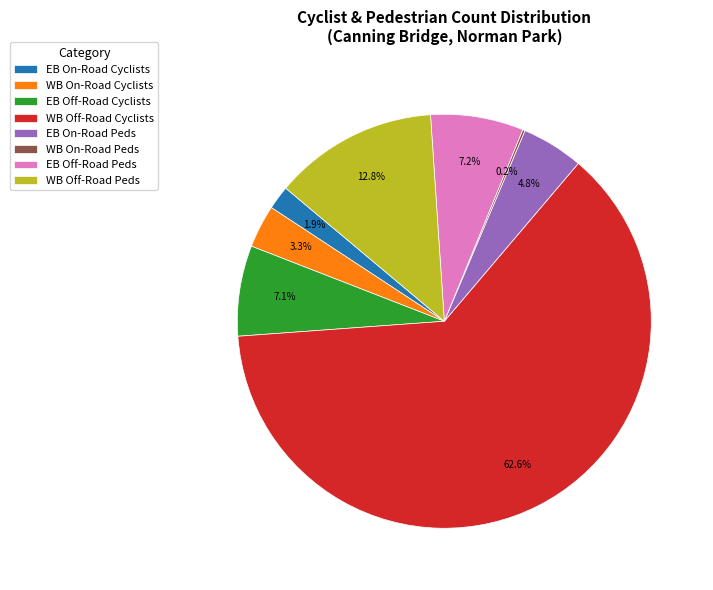

Which has a higher value, EB Off-Road Peds or EB On-Road Peds?

EB Off-Road Peds